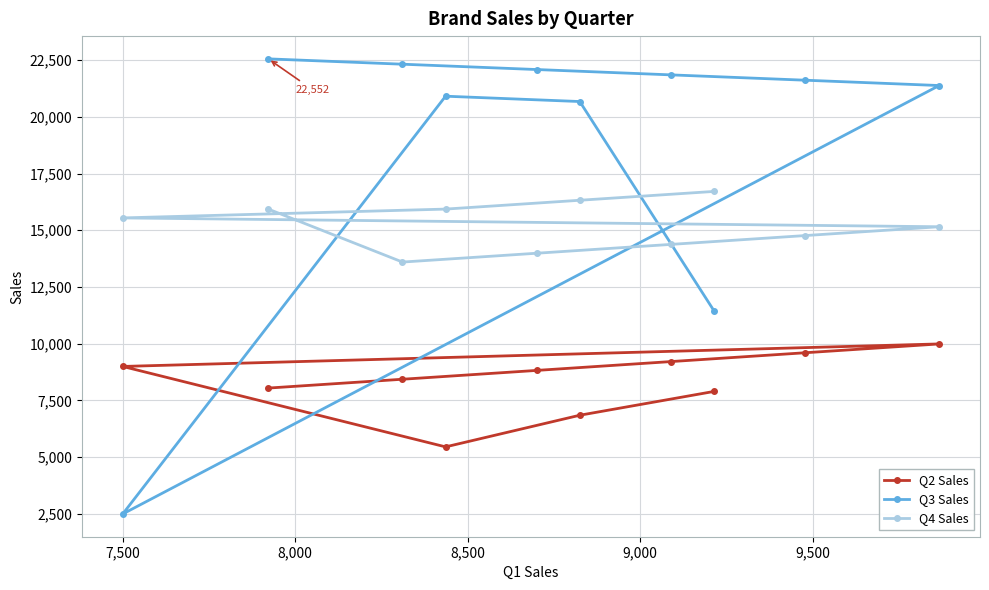

How many data points in Q4 Sales are above 15544?

4